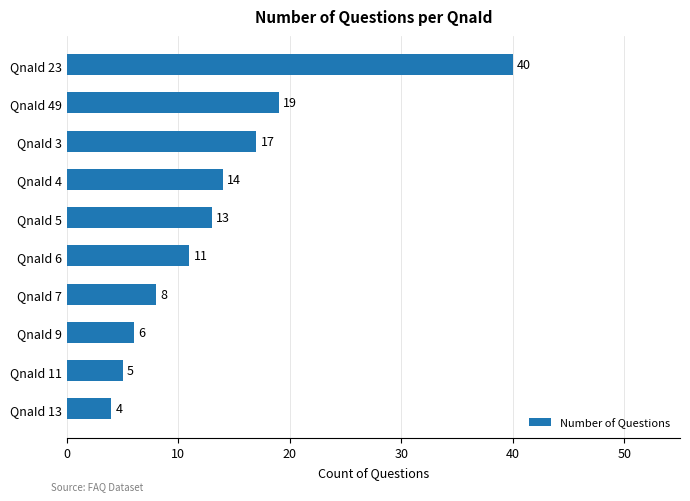

What is the ratio of the value at QnaId 3 to the value at QnaId 7?

2.1